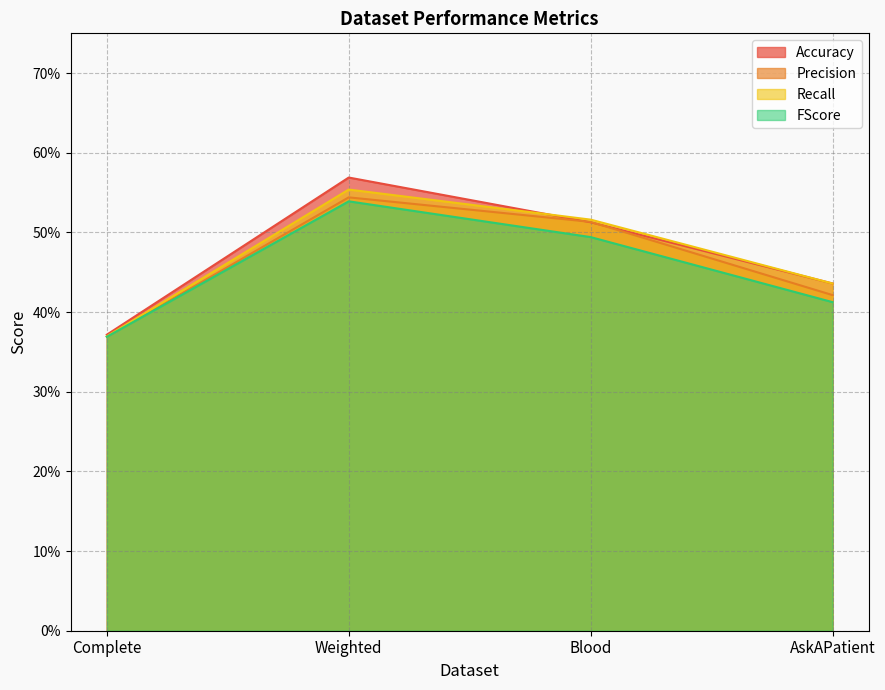

What is the value of the Accuracy point at the 3rd from the left?

0.5